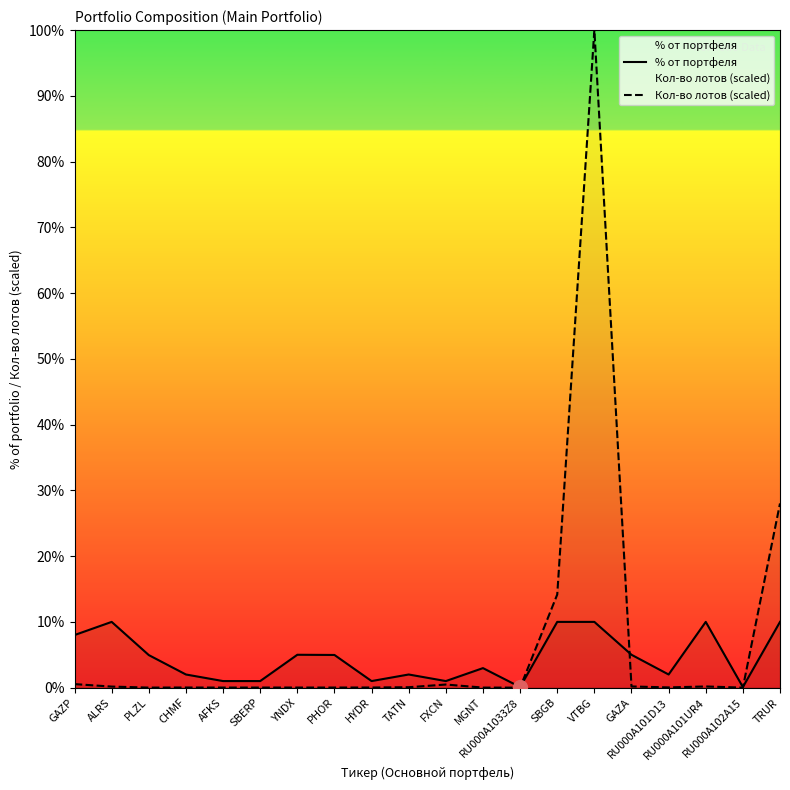

Where do Кол-во лотов (scaled) and % от портфеля first cross each other?

RU000A1033Z8 and SBGB